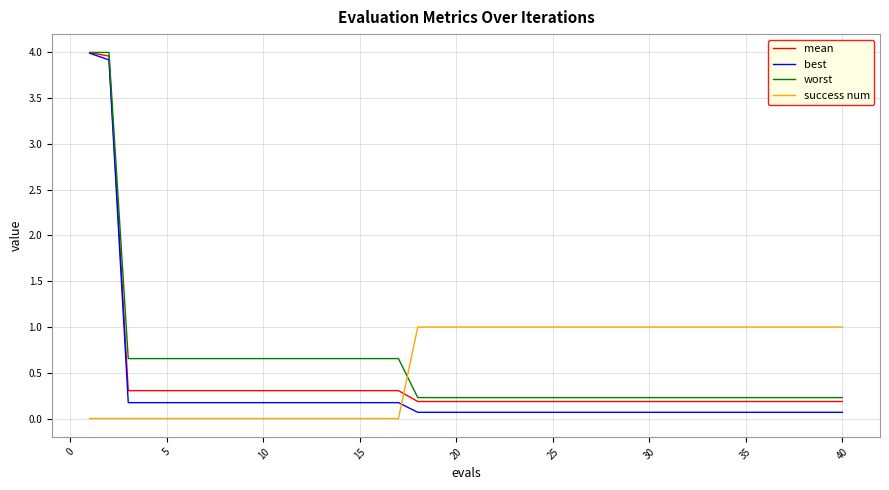

What are all the series names shown in the legend?

mean, best, worst, success num